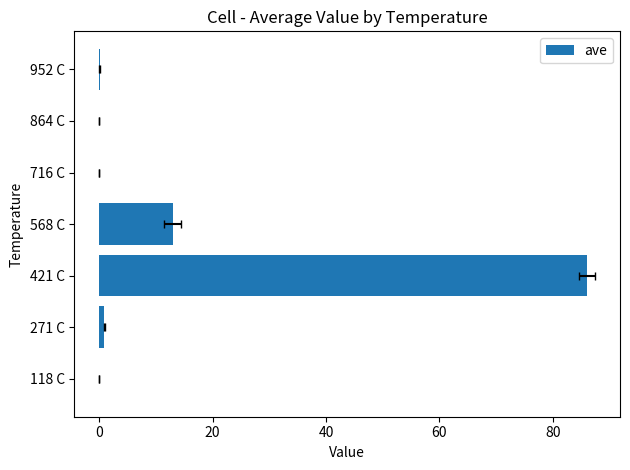

The value at 568 C is 22.2. True or false?

False